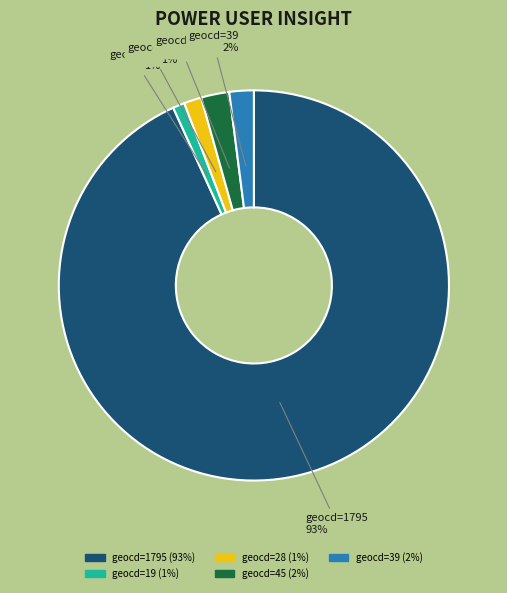

Is it true that geocd=39 is 2% of the pie?

True